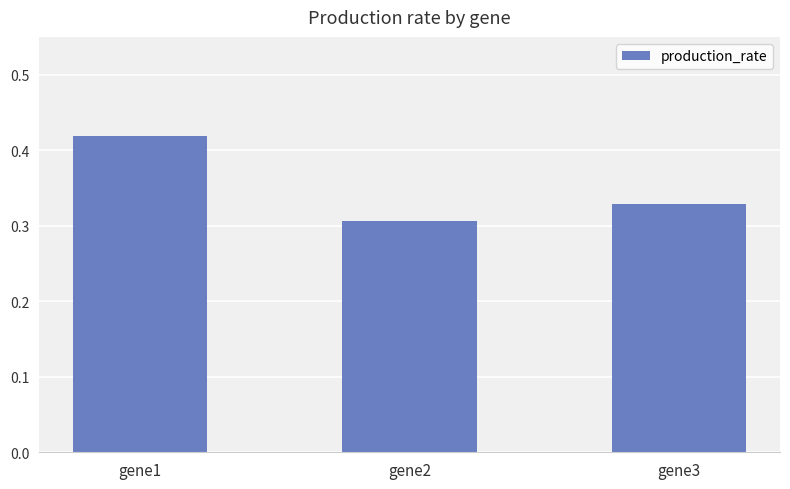

Rank the categories by value from highest to lowest.

gene1, gene3, gene2